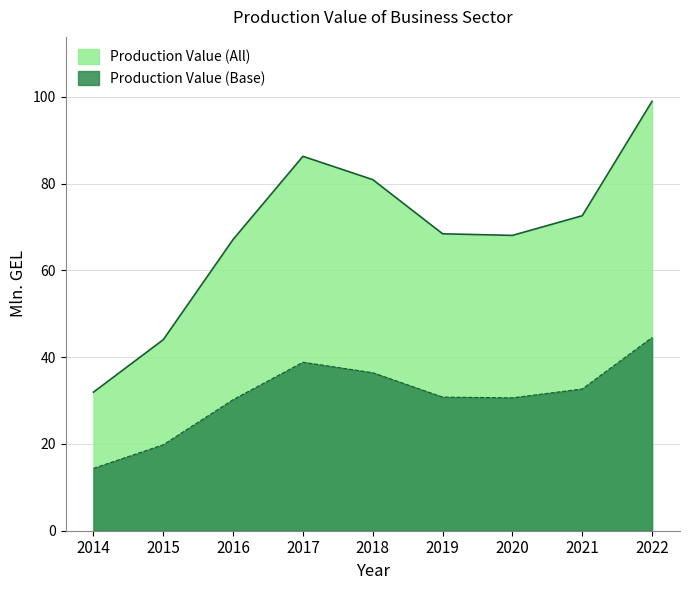

At which label is Production Value (All) closest to 65?

2016